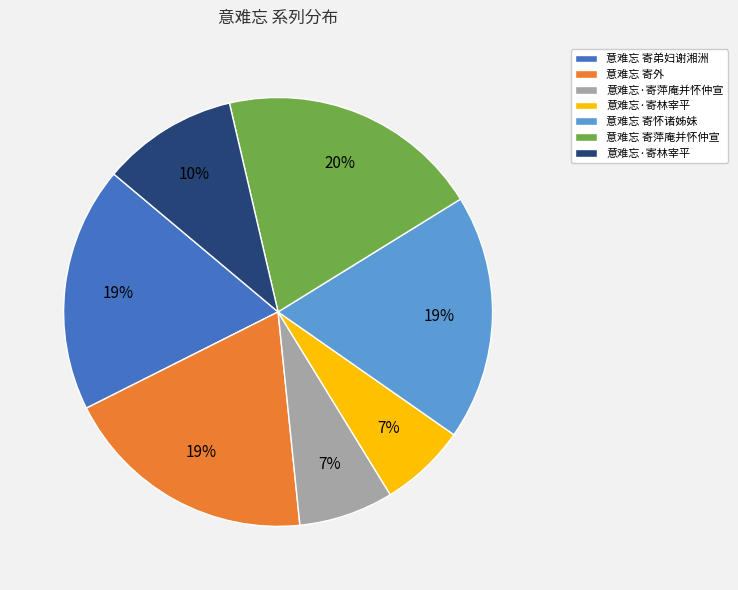

To the nearest percent, what is the difference between the largest and smallest slice percentages?

13%